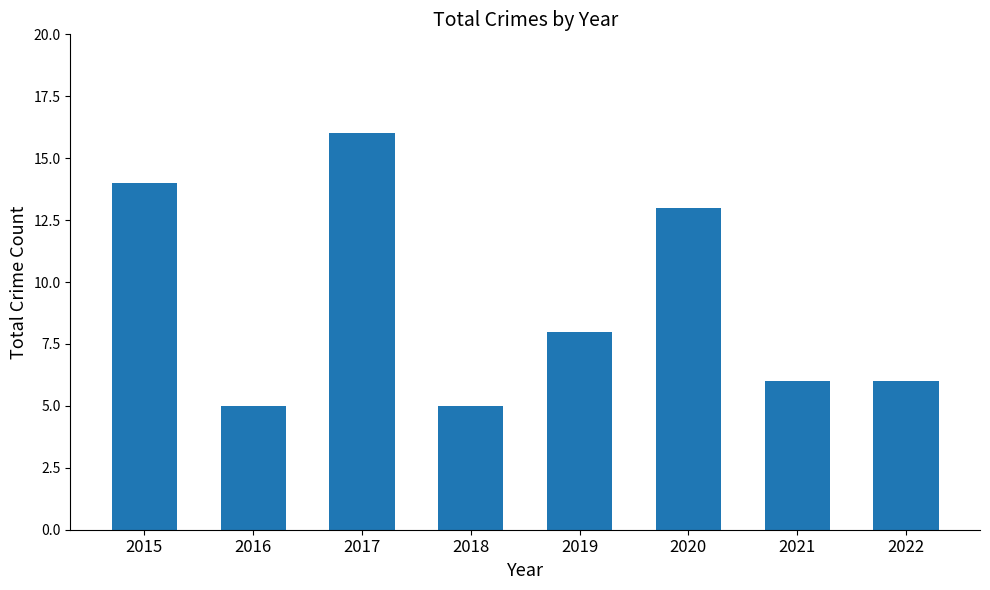

What is the smallest value displayed?

5